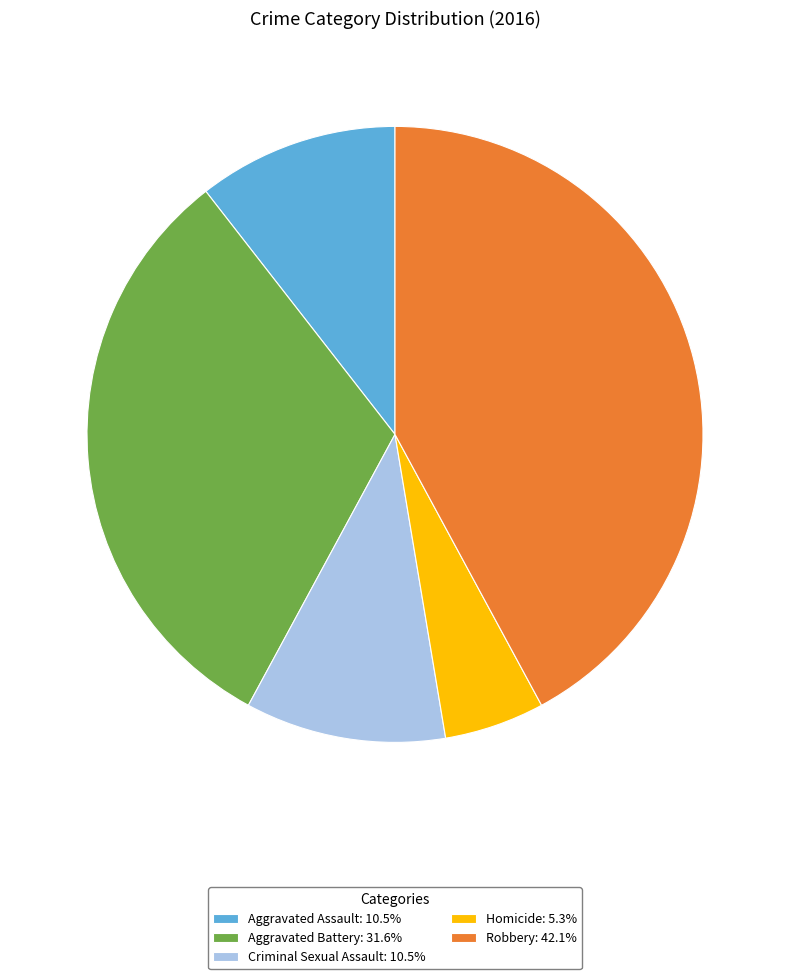

Does Aggravated Battery: 31.6% account for over 50% of the chart?

No